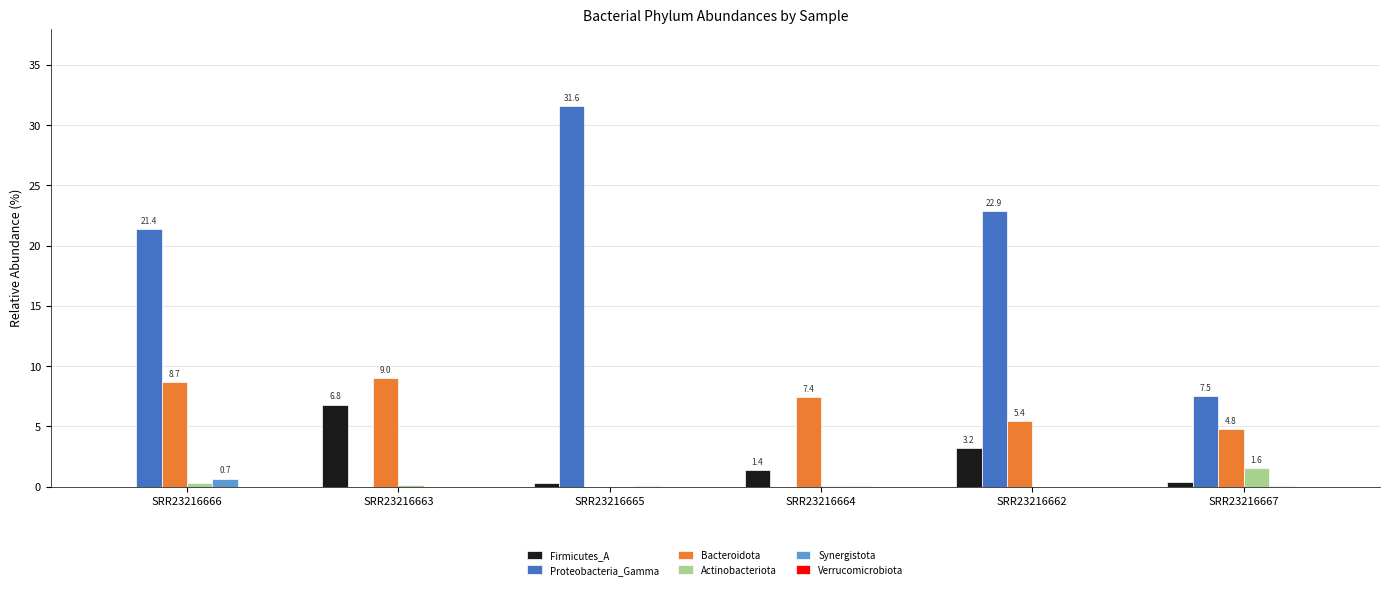

Which category has the highest value in the Synergistota series?

SRR23216666